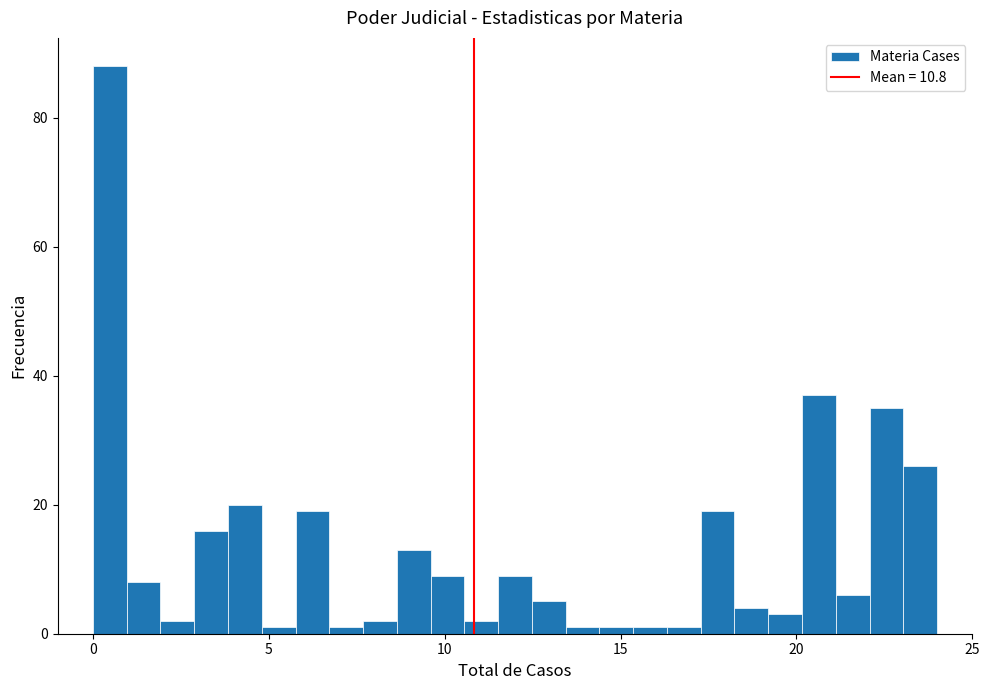

Read against the x-axis, roughly where is the centre of the tallest bar?

0.5